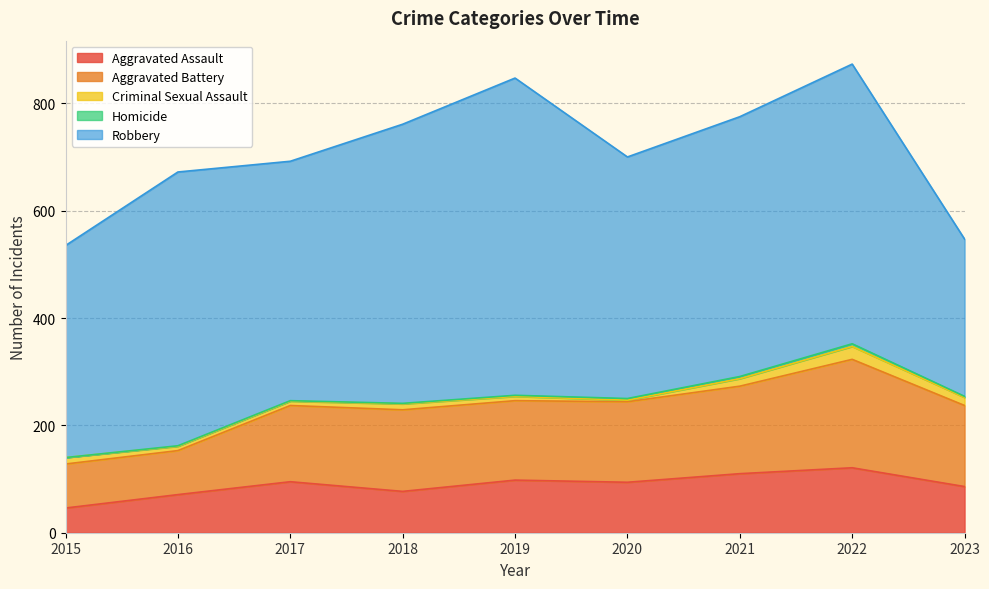

Where is the first local maximum for Homicide?

2022